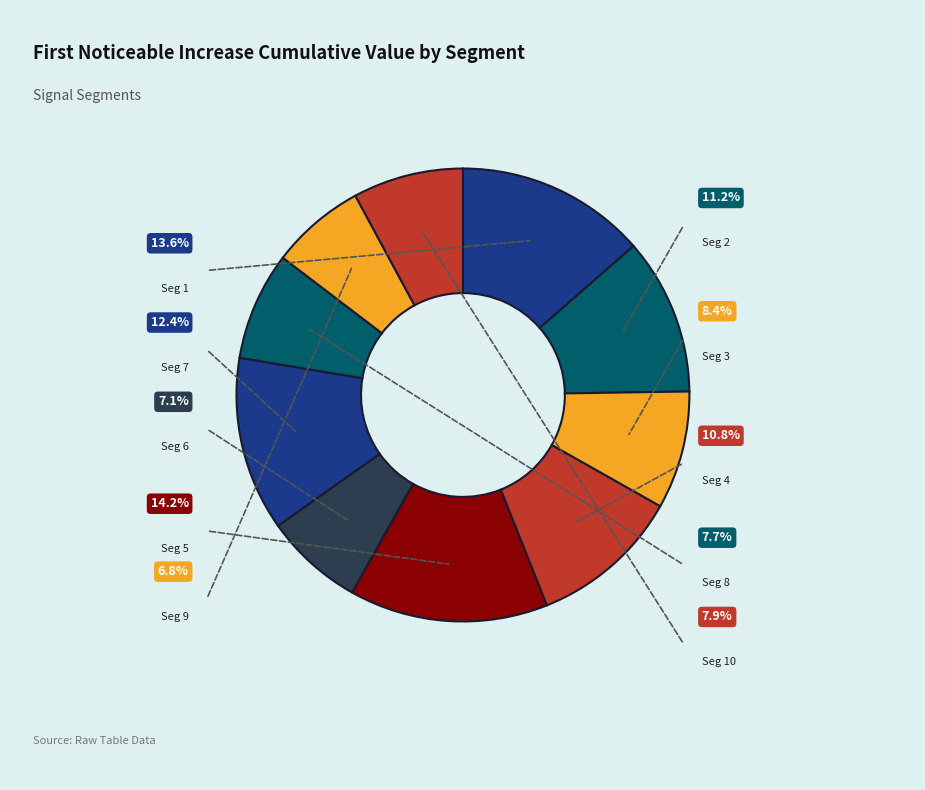

What percentage is the signal segment 7 slice, to the nearest percent?

12%